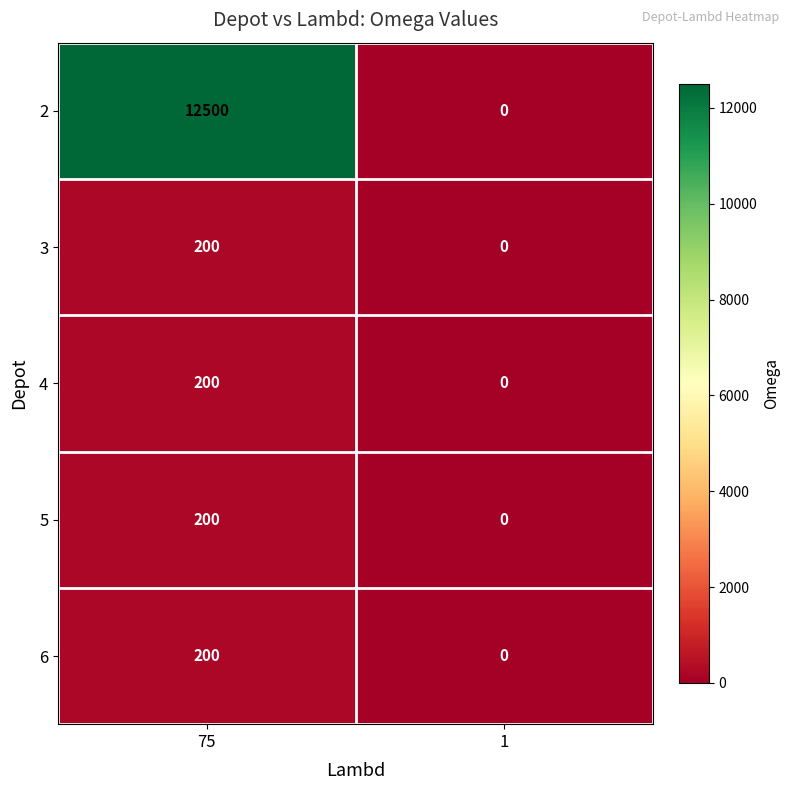

Reading right to left, list all the values displayed in this chart.

2: 0	12500
3: 0	200
4: 0	200
5: 0	200
6: 0	200